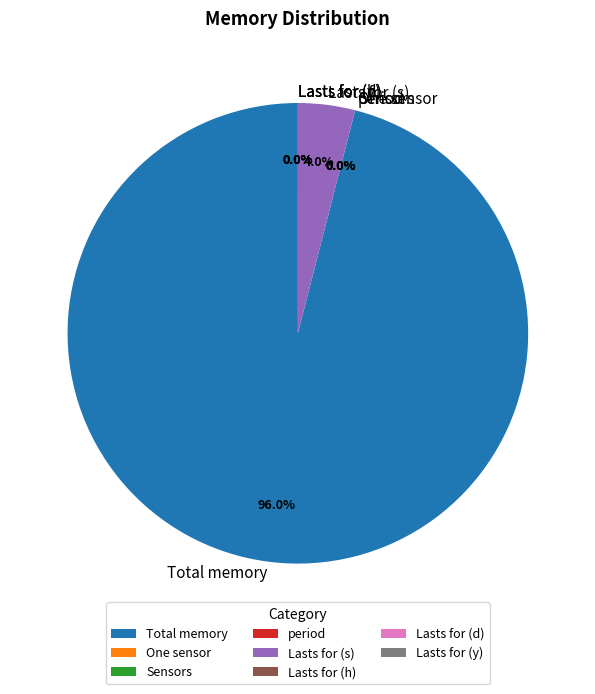

How many slices are in this pie chart?

8